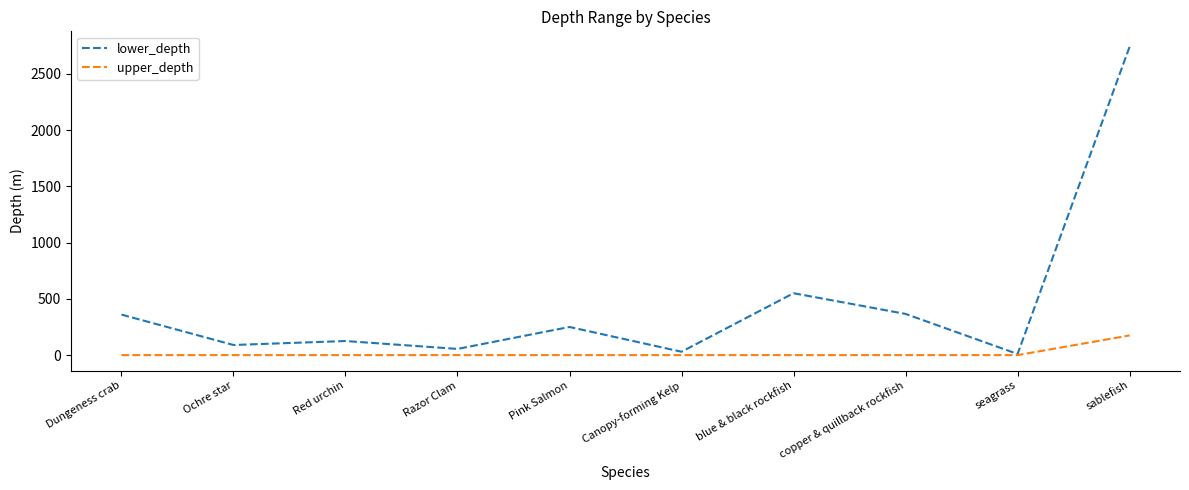

What is the maximum value for upper_depth?

175